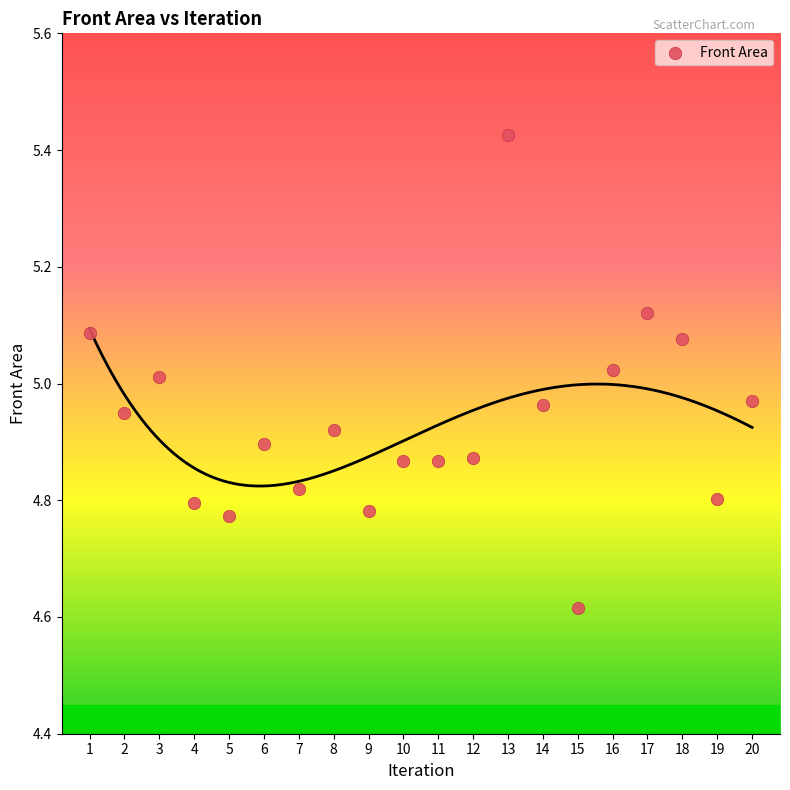

What is the range of X values (max minus min)?

19.0